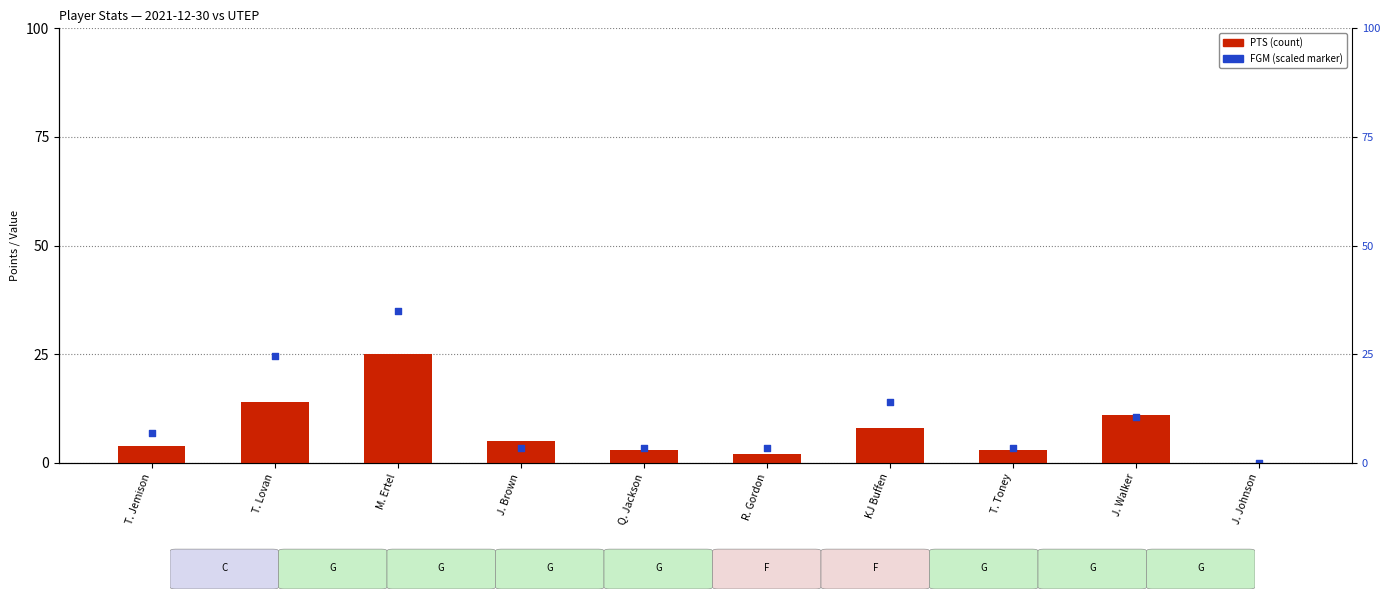

Which series reaches the maximum Y coordinate?

FGM (scaled)